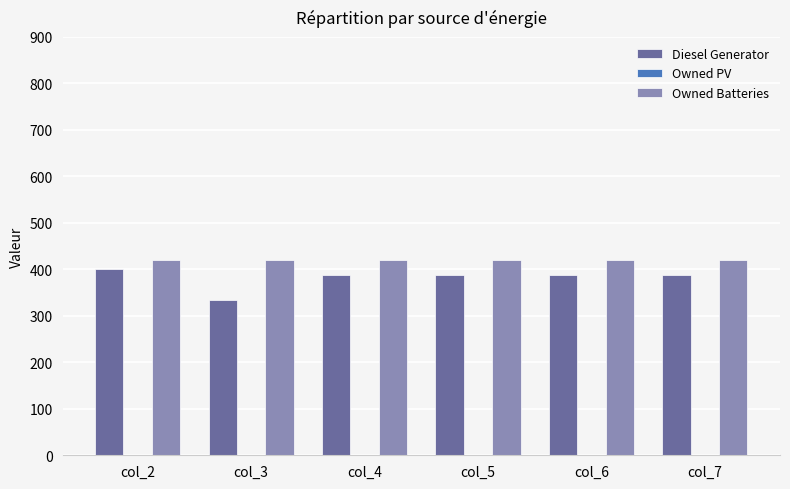

Which series has the largest total across all categories?

Owned Batteries